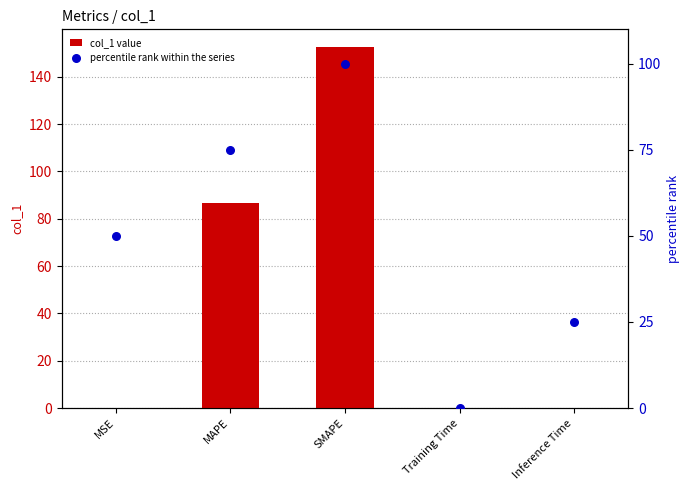

At how many categories does at least one series exceed 14?

4